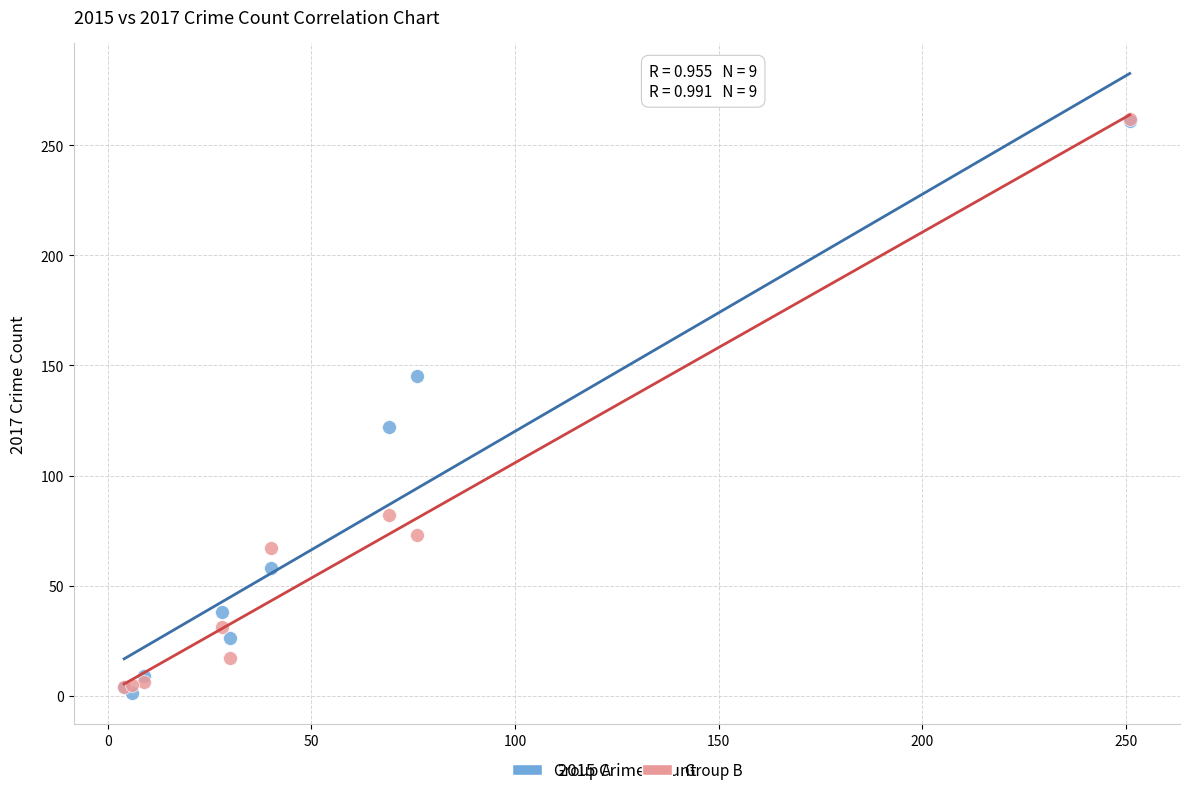

Across all series, what Y value is closest to 131?

122